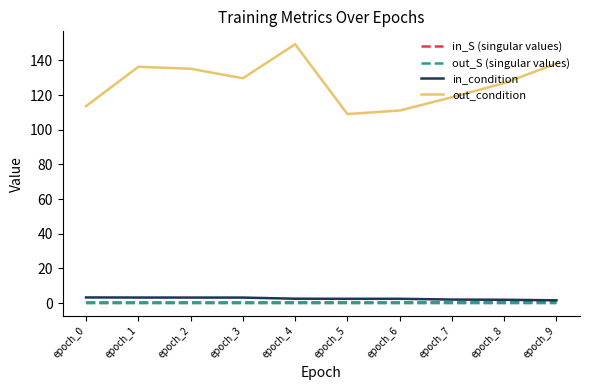

The in_condition series shows 3.3 at epoch_1. True or false?

True